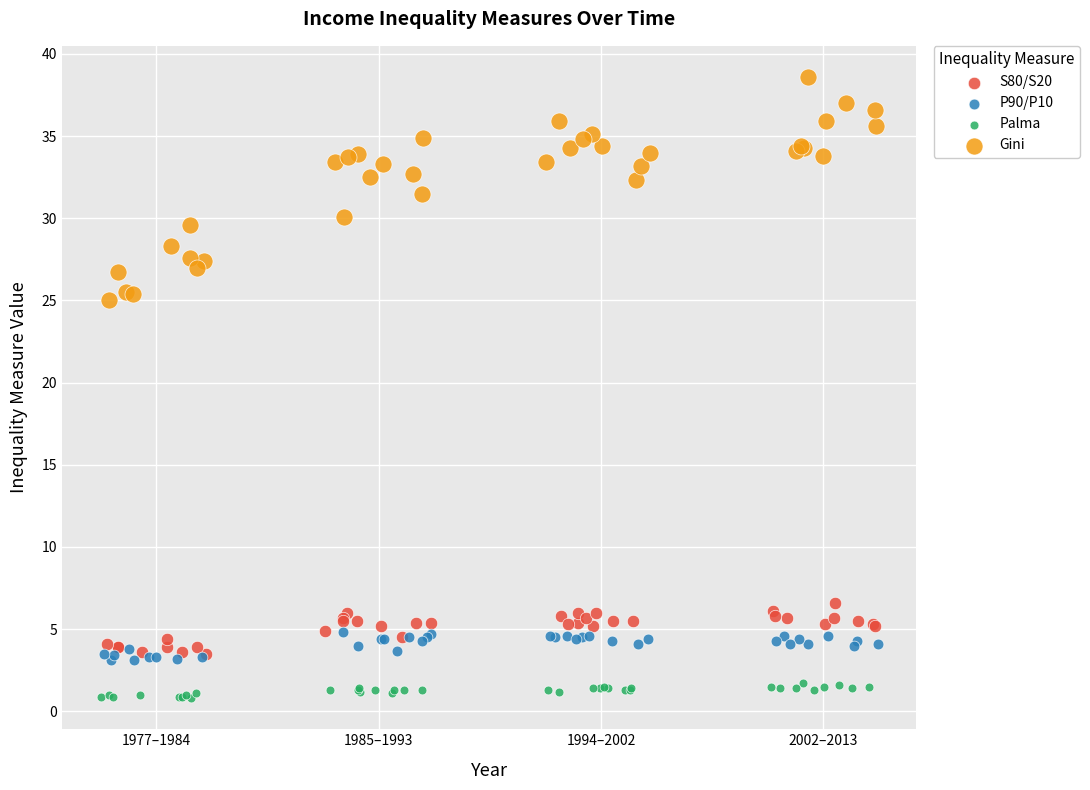

Which series reaches the minimum Y coordinate?

Palma